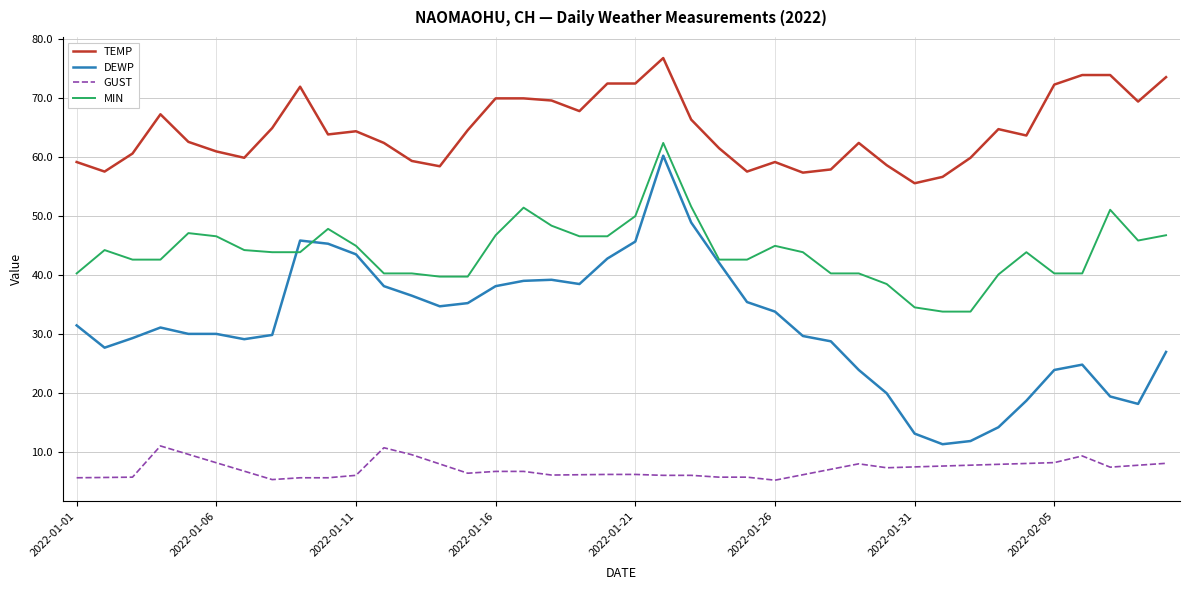

True or false: DEWP and TEMP intersect in this chart.

False